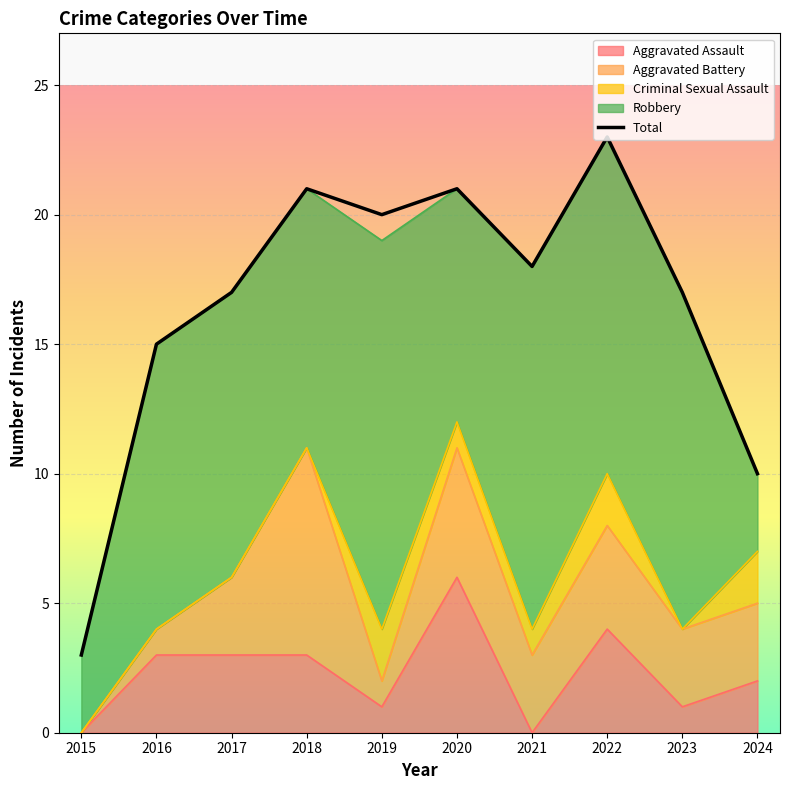

What is the value of the Aggravated Battery point at the 3rd from the left?

3